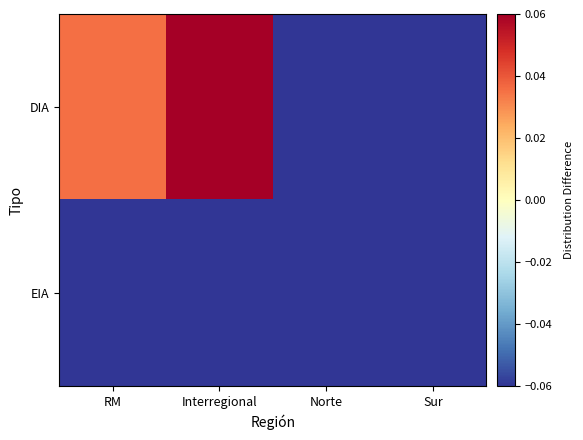

At Interregional, list the series in order from smallest to largest.

EIA, DIA